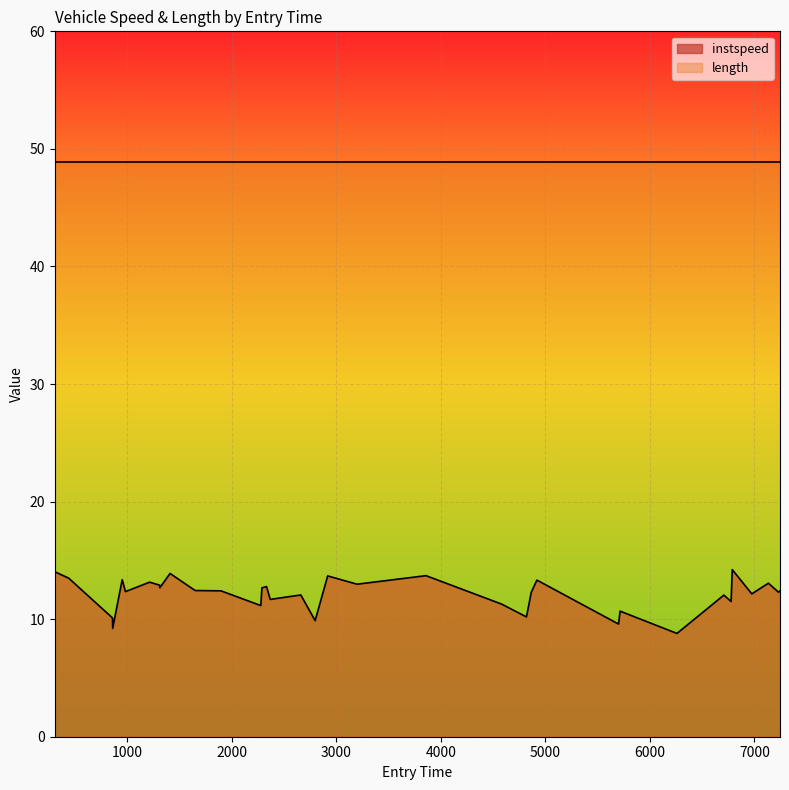

What is the ratio of the value at 1408.0166730769454 to the value at 2659.0?

1.2